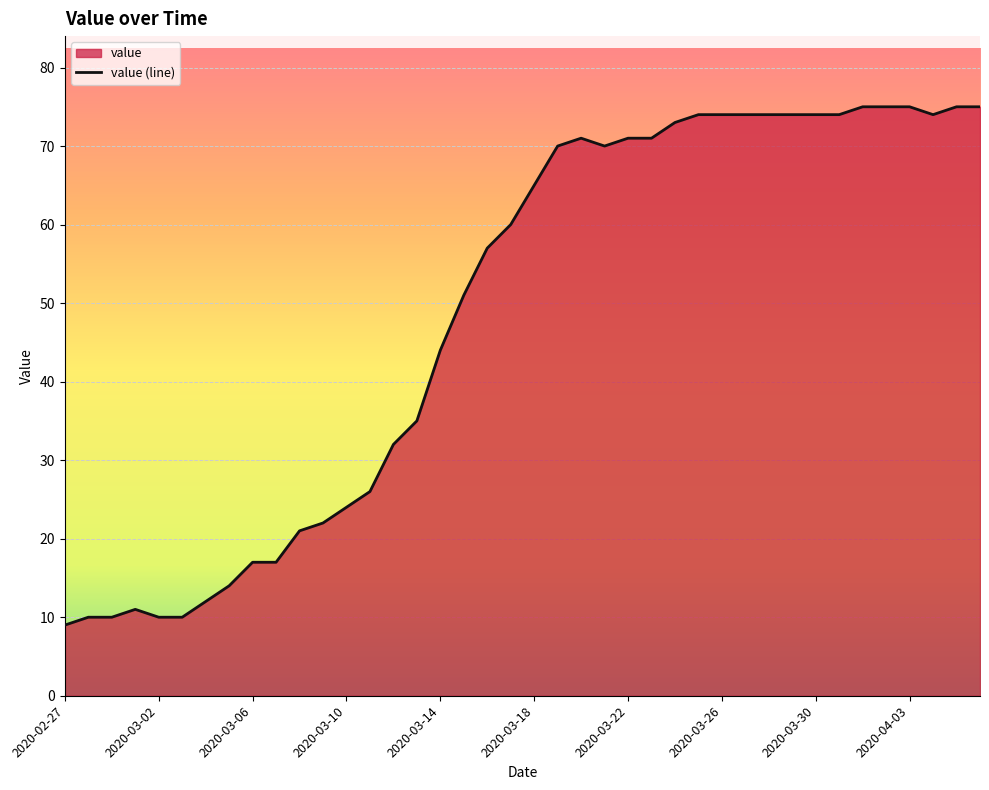

What position from the left is 2020-04-05?

39